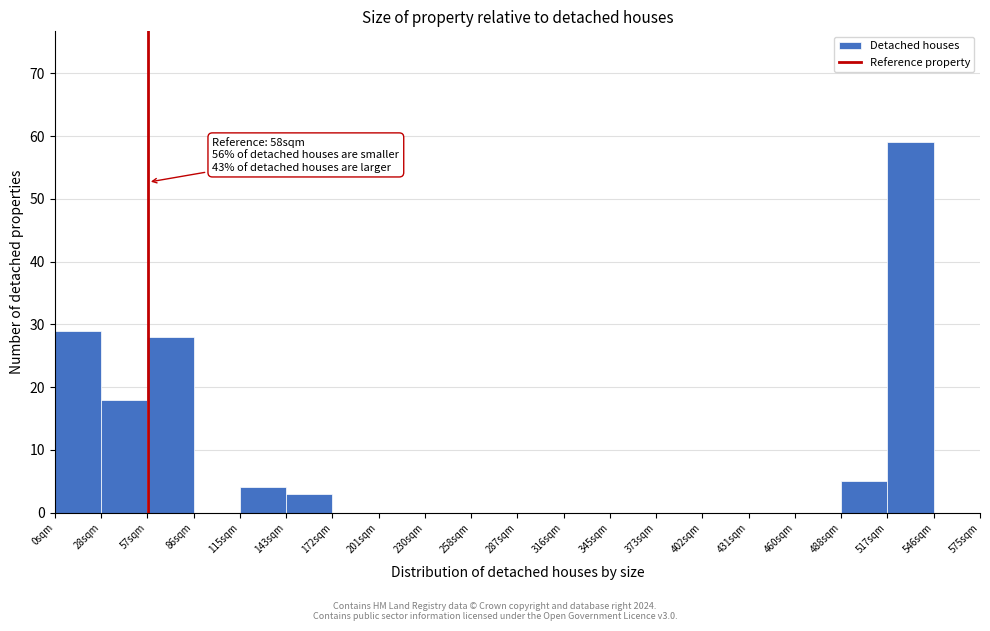

Over which range of the x-axis is the bar tallest?

520 to 545